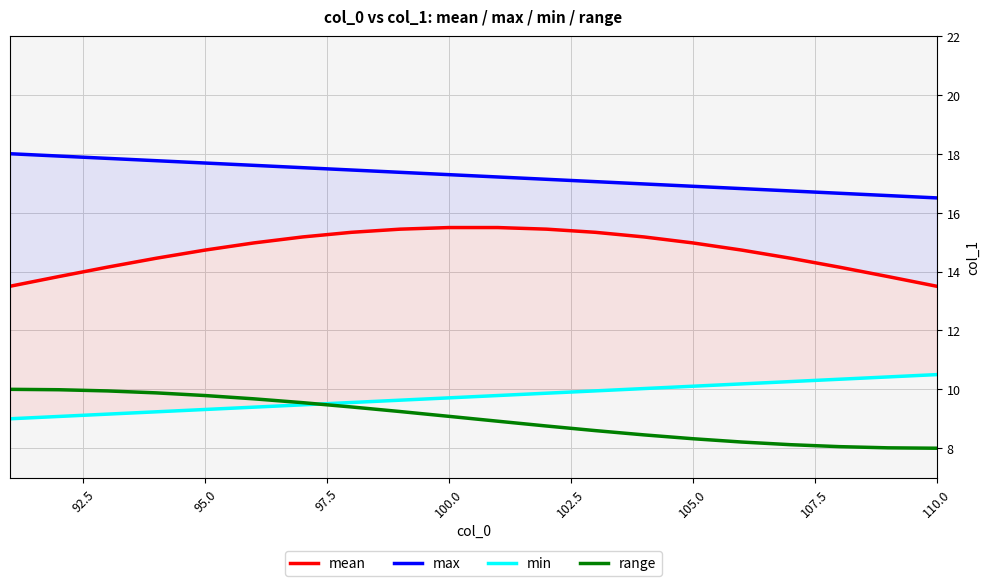

Which series ends up on top after the final intersection of range and min?

min